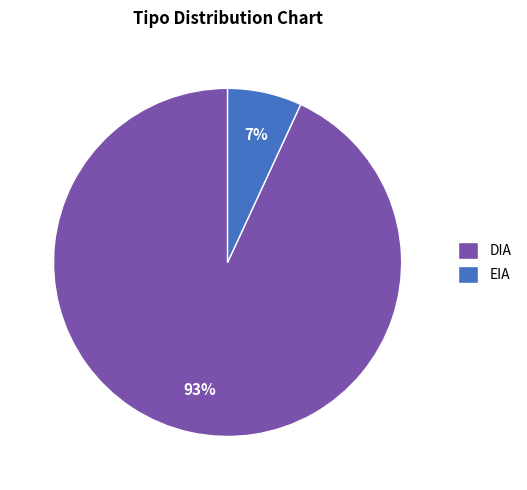

To the nearest percent, what is the difference between the largest and smallest slice percentages?

86%